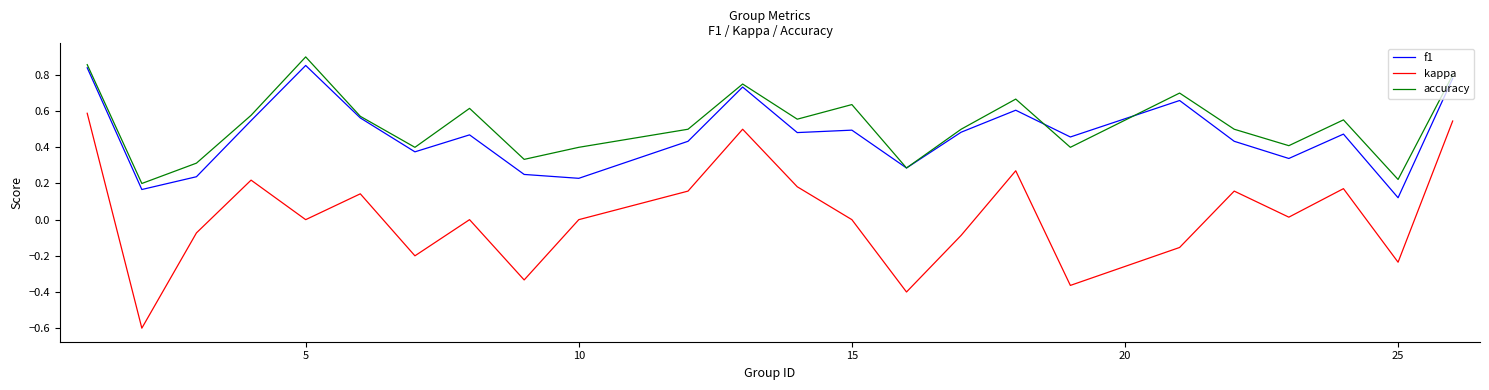

Which series has the largest range (max minus min)?

kappa